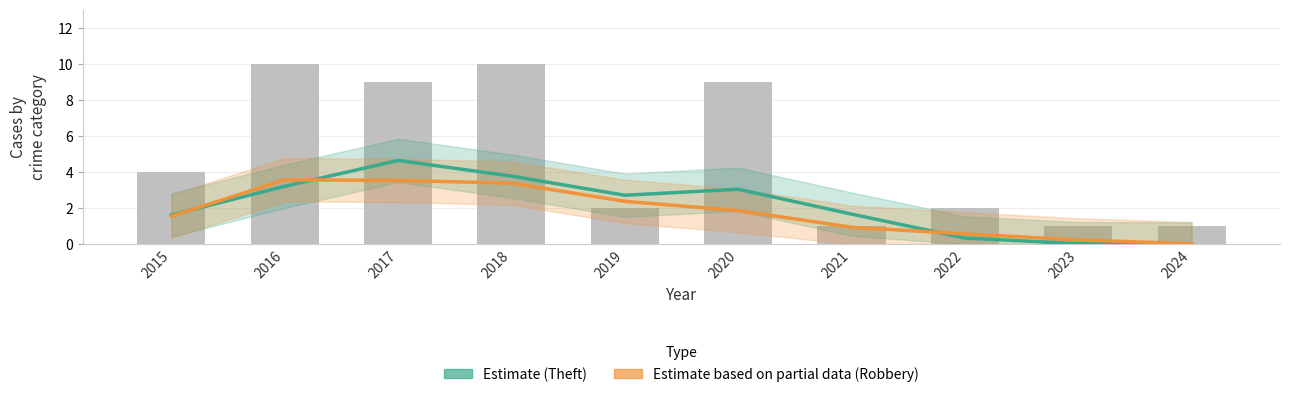

How many data points in Estimate based on partial data (Robbery) are less than 1?

4